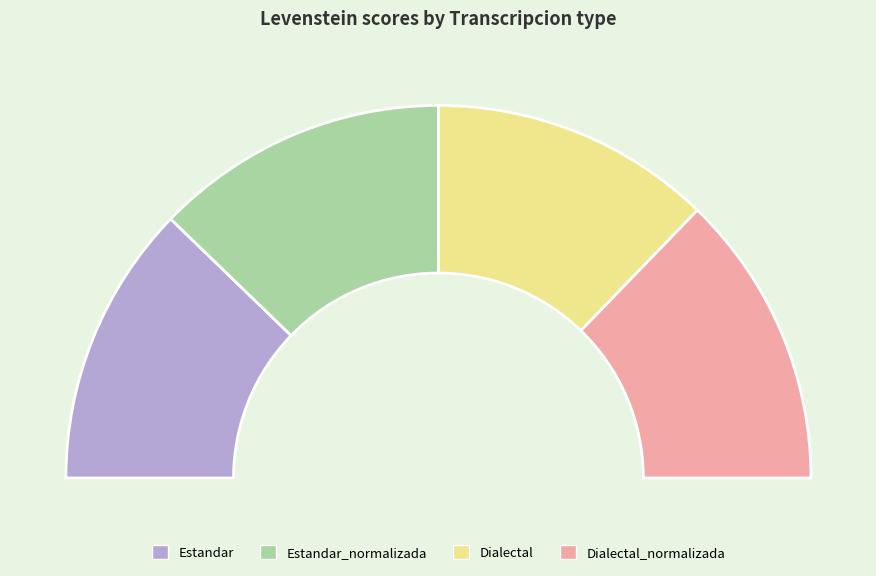

What is the smallest slice in the pie chart?

Estandar